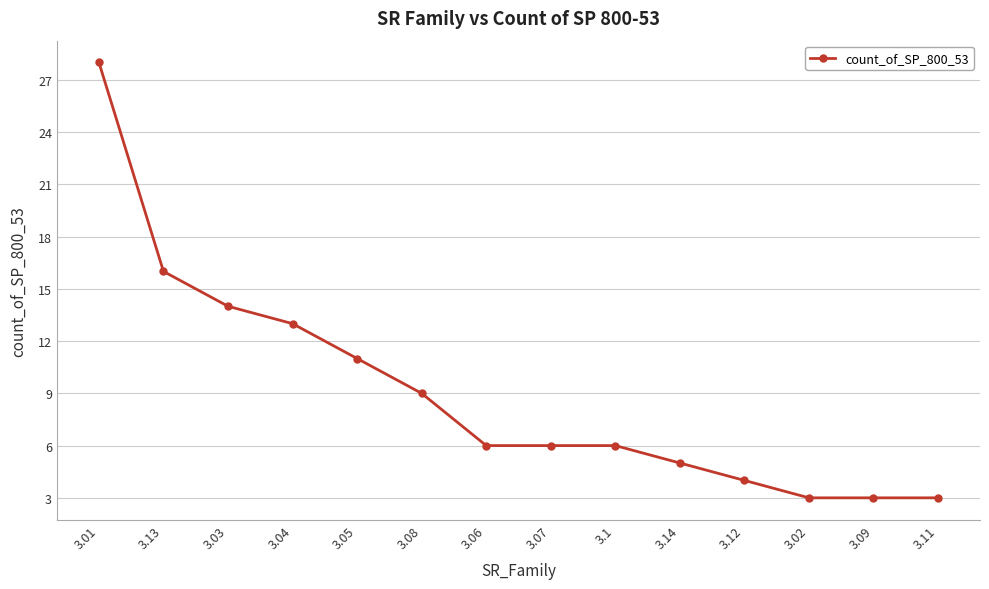

Reading left to right, extract all data points from this chart.

28	16	14	13	11	9	6	6	6	5	4	3	3	3